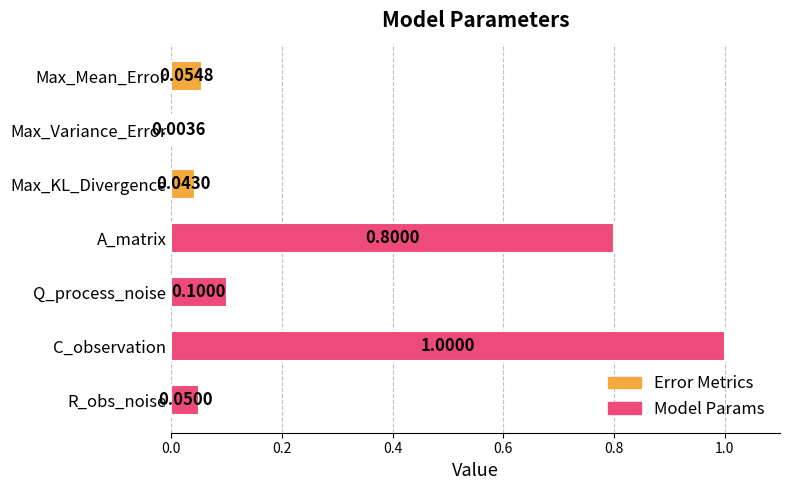

List the labels in order of value, largest first.

C_observation, A_matrix, Q_process_noise, Max_Mean_Error, R_obs_noise, Max_KL_Divergence, Max_Variance_Error